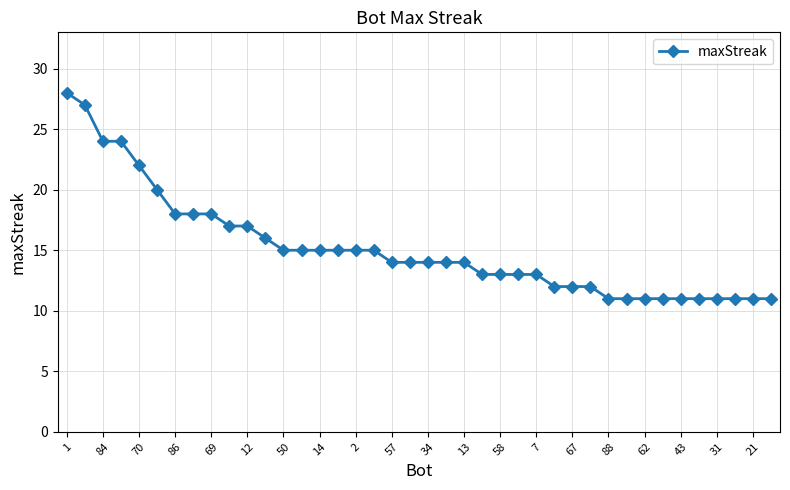

What is the value of the 10th point from the left?

17